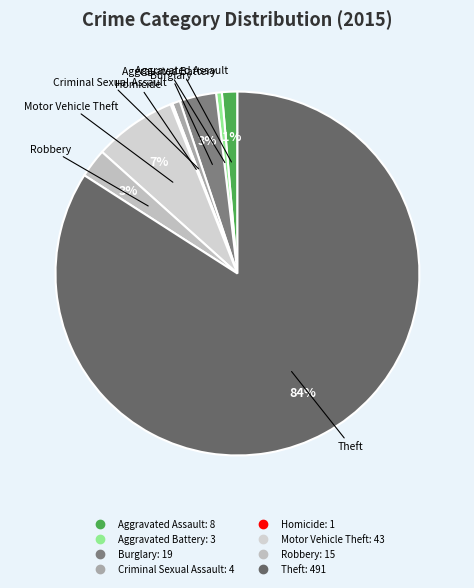

Approximately how many times larger is the value at Motor Vehicle Theft compared to Burglary?

2.3